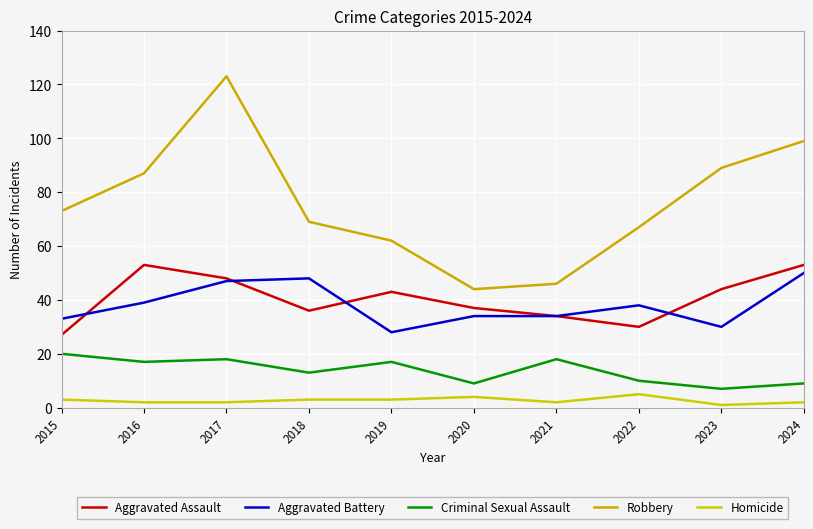

How many interior local valleys does the Homicide series have?

2